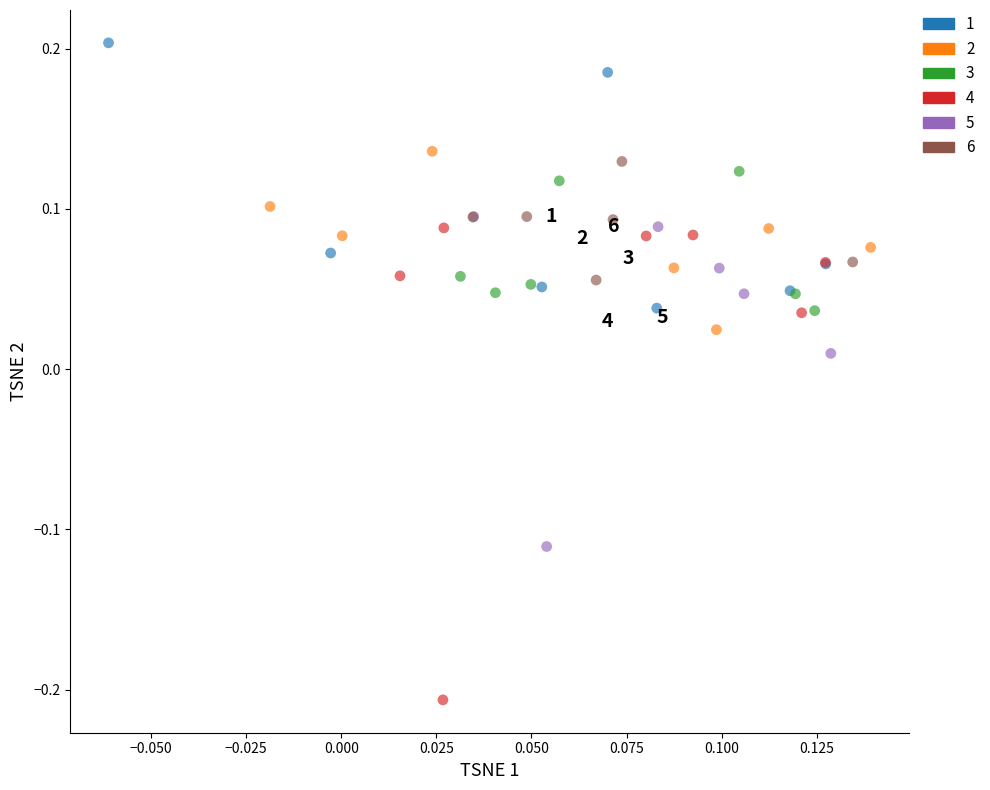

Which series has the widest spread of Y values?

4